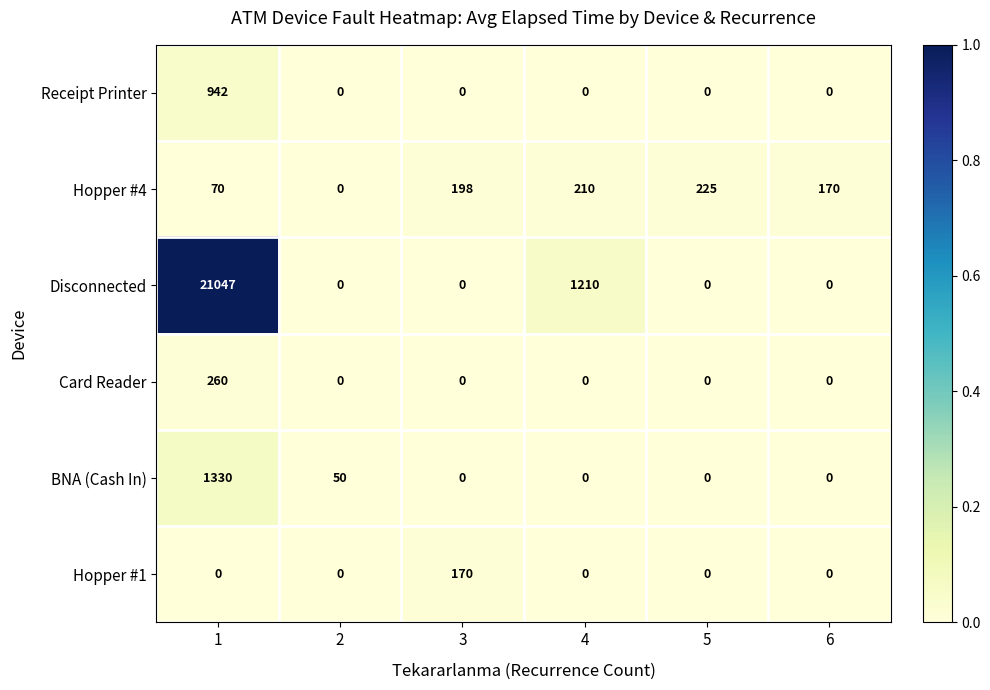

Which series has the largest range (max minus min)?

Disconnected